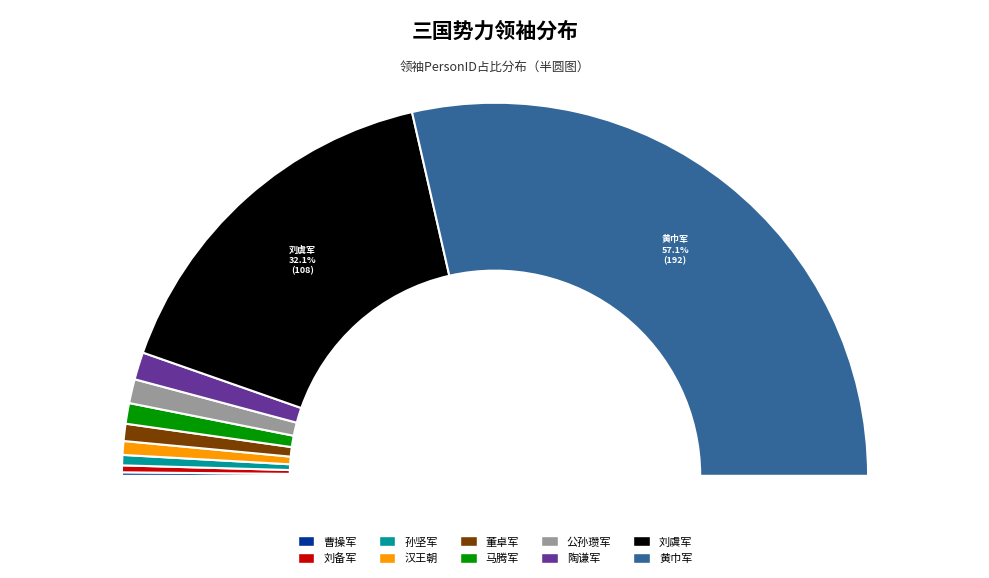

True or false: 孙坚军 accounts for 1% of the total.

True